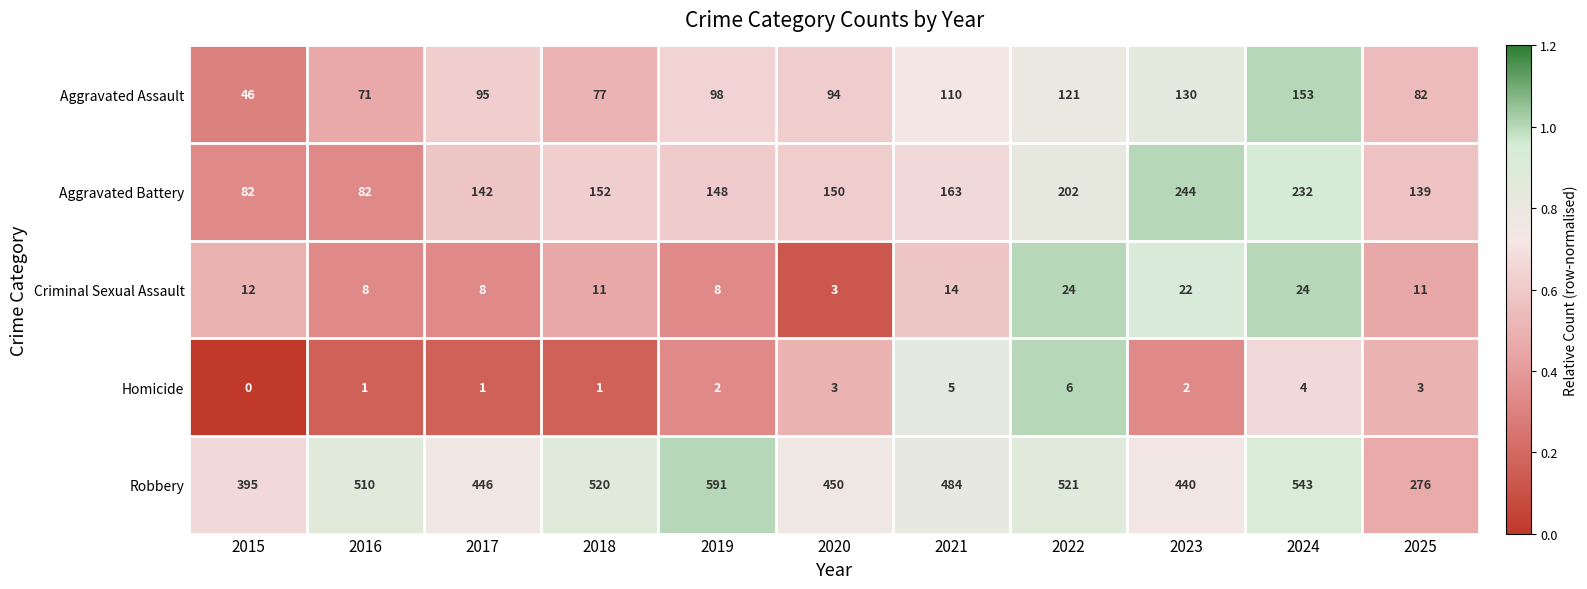

Rank the series by their maximum value, from lowest to highest.

Homicide, Criminal Sexual Assault, Aggravated Assault, Aggravated Battery, Robbery